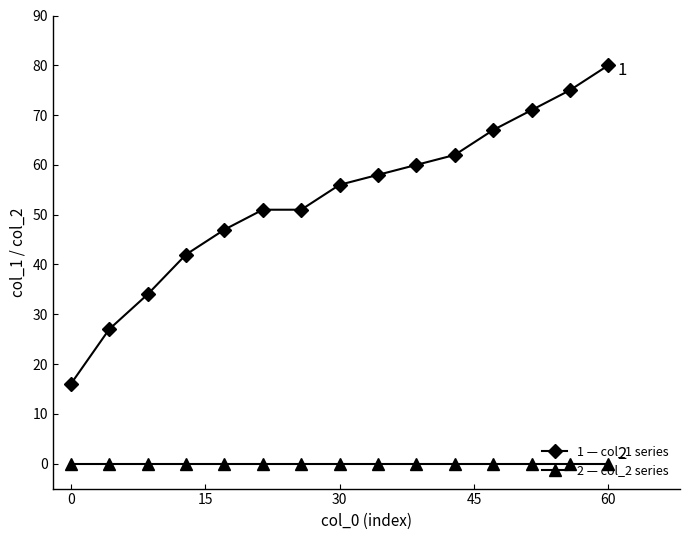

Count the number of data series in this chart.

2